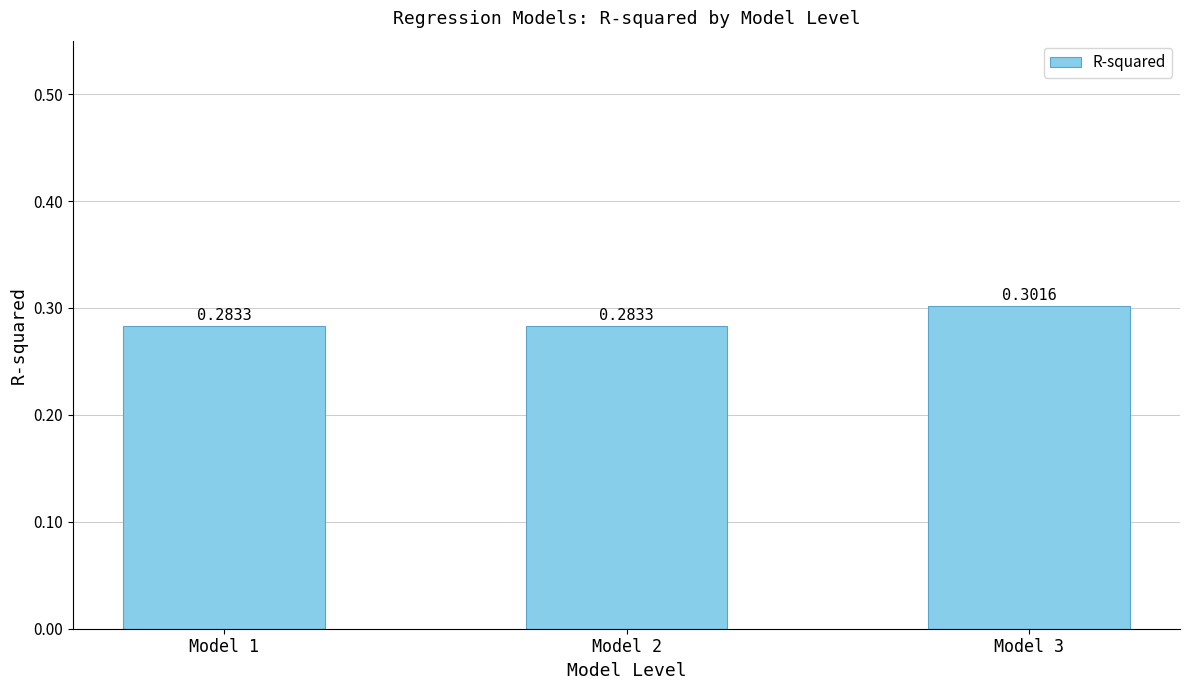

What is the sum of all values?

0.9